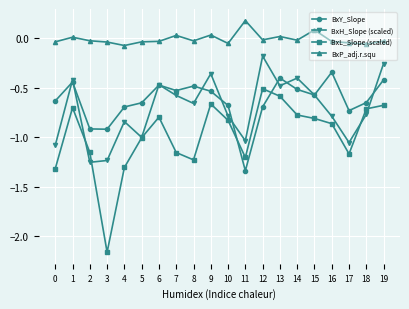

List the series in order of their peak value, highest first.

BxP_adj.r.squ, BxH_Slope (scaled), BxY_Slope, BxL_Slope (scaled)